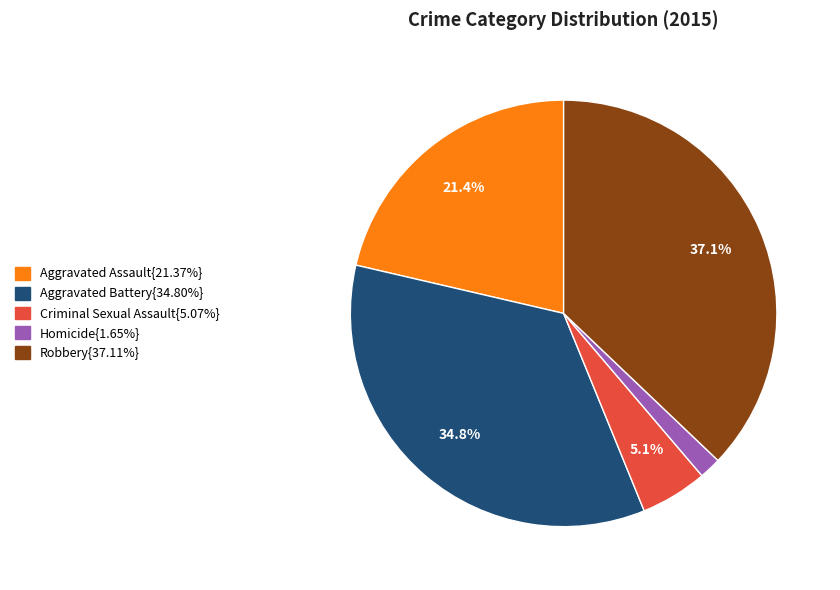

Does any single category account for the majority?

No